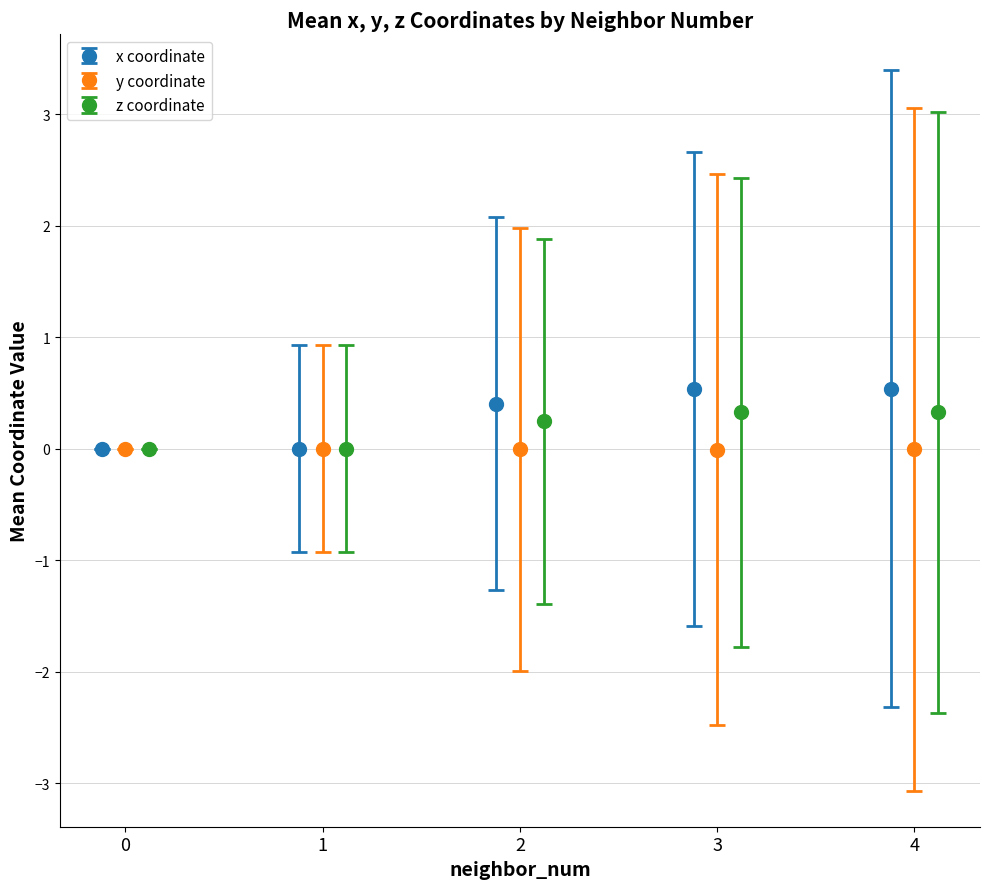

At which category is the sum across all series the highest?

4